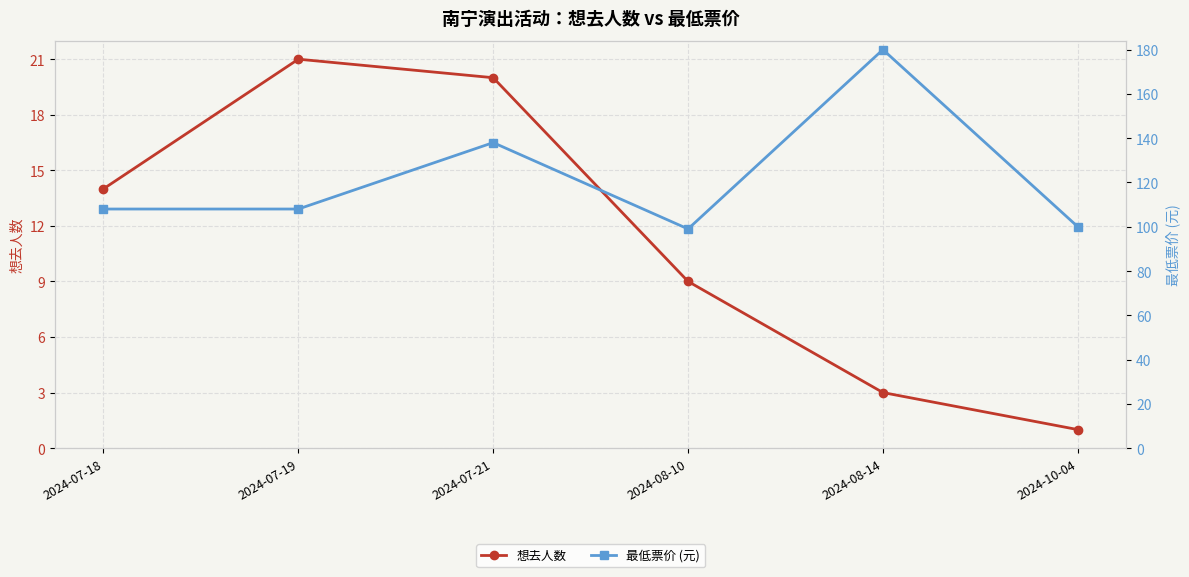

Reading right to left, what are all the values shown in this chart?

想去人数: 1	3	9	20	21	14
最低票价 (元): 100	180	99	138	108	108